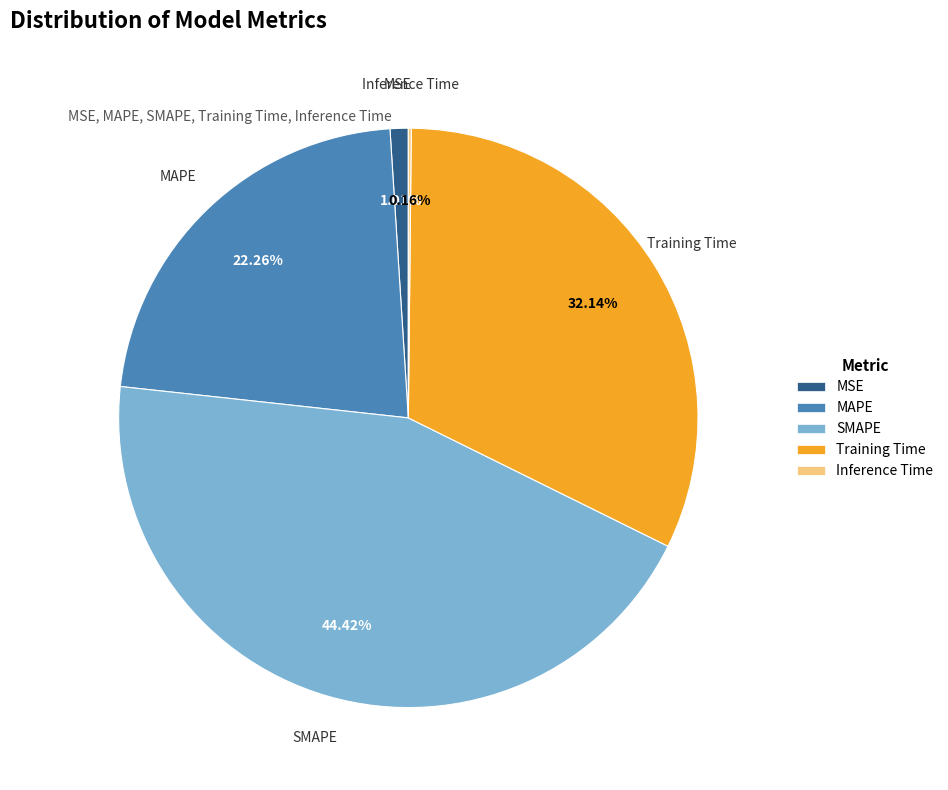

Which category has the biggest portion of the pie?

SMAPE